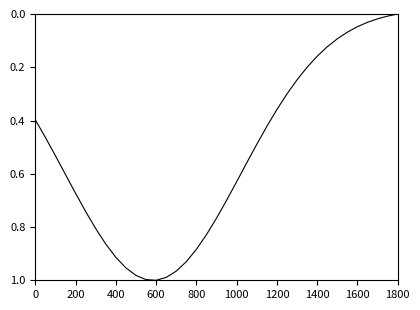

How many lines are shown in the chart?

1